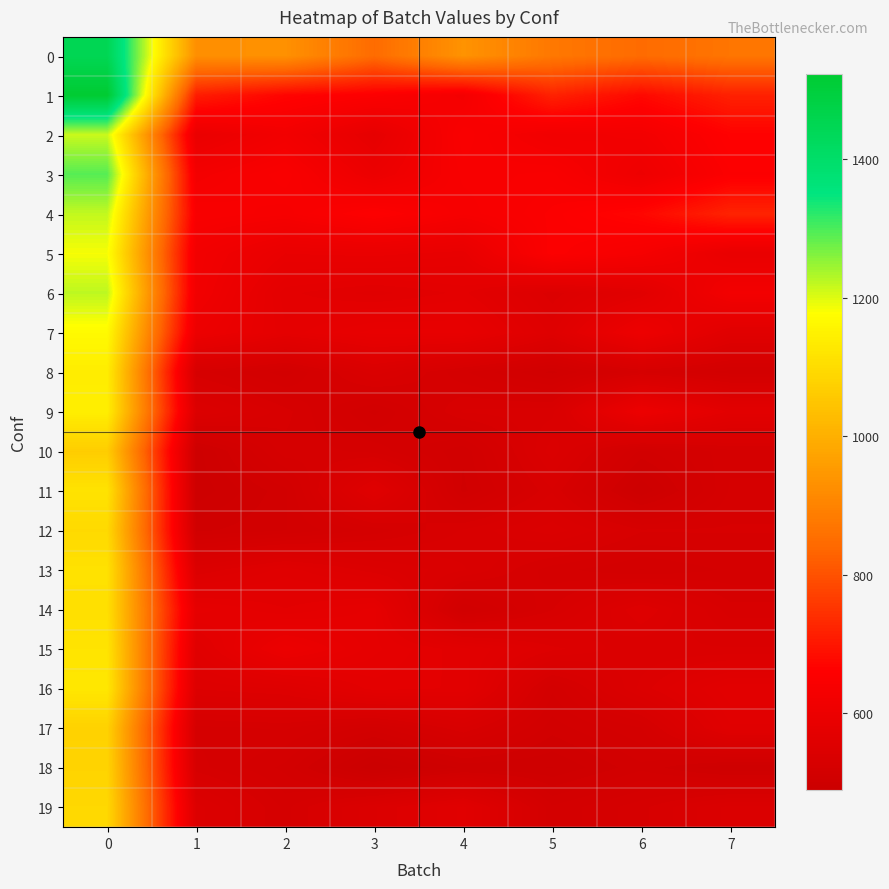

Between 4 and 5, which is larger?

4